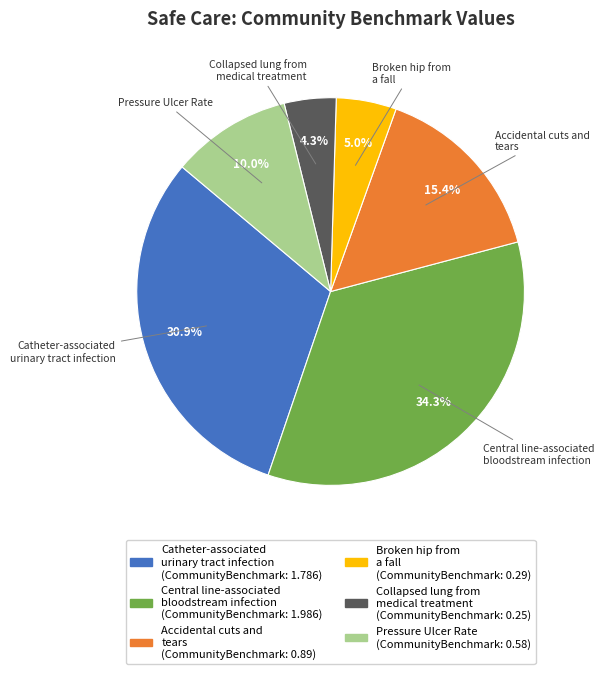

Which slice is the largest?

Central line-associated bloodstream infection